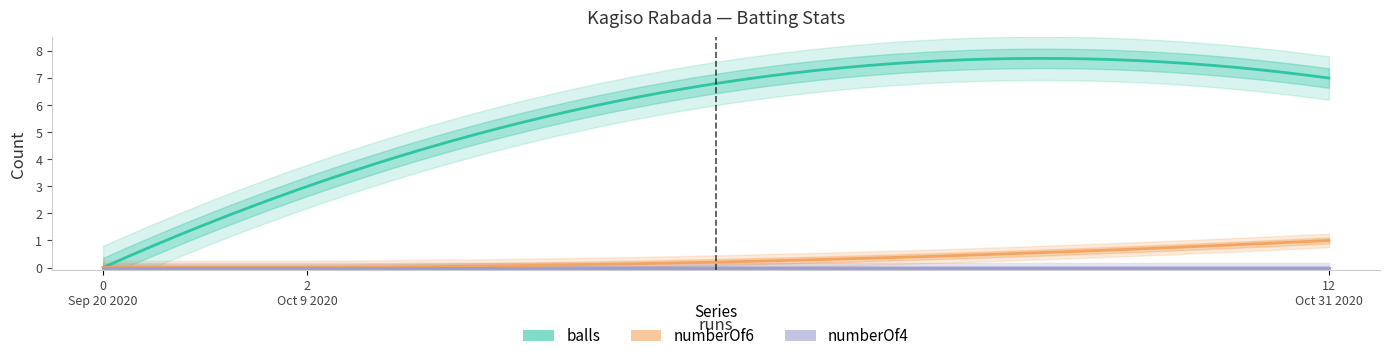

What is the total value across all series at 2?

3